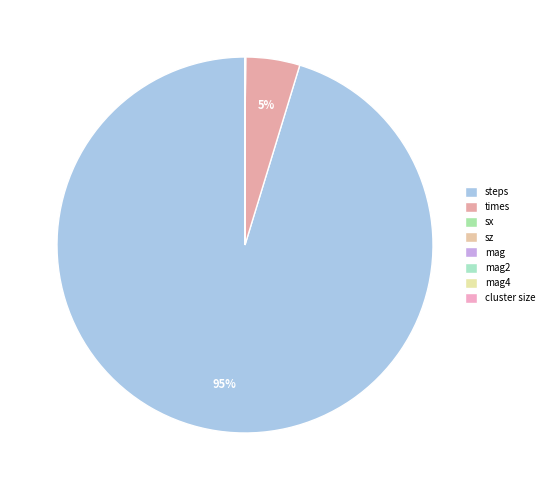

To the nearest percent, what is the difference between the largest and smallest slice percentages?

95%